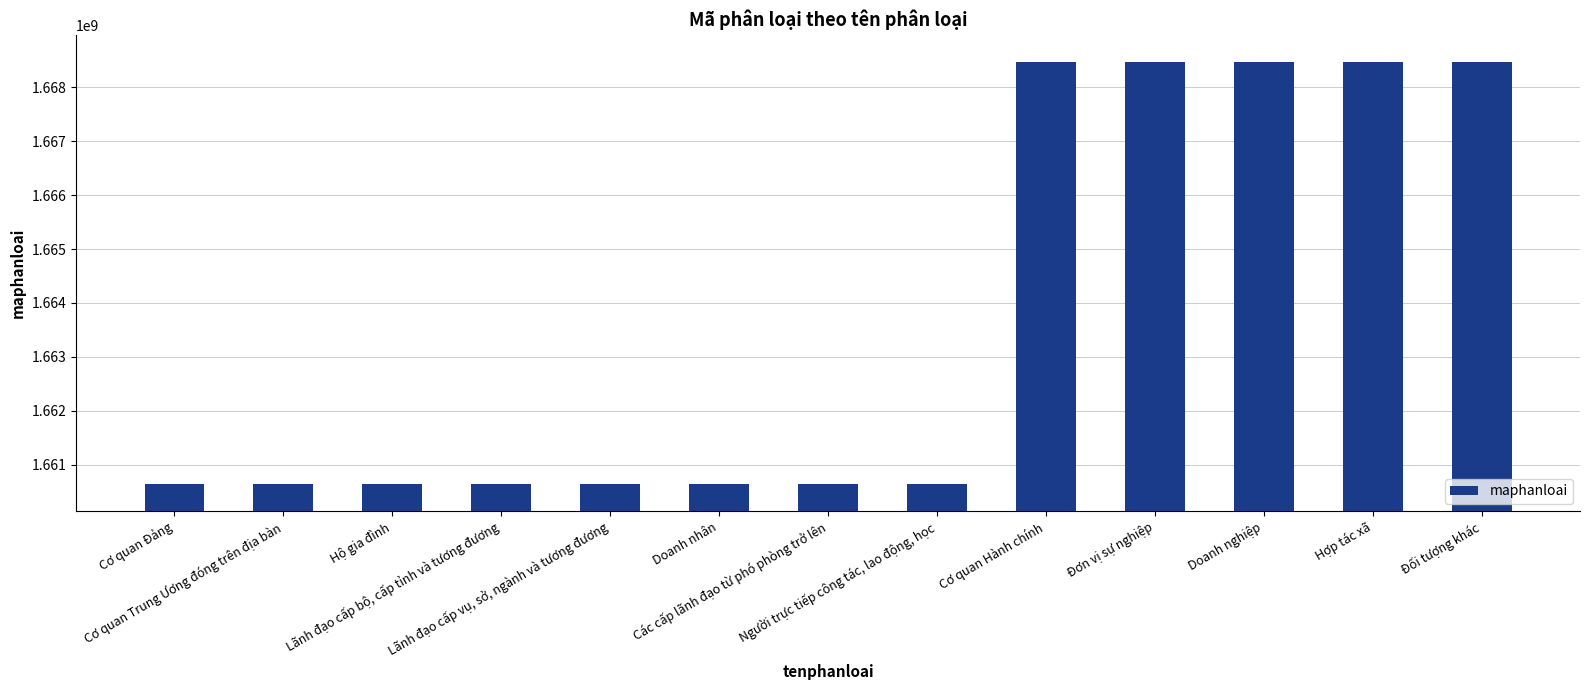

Which has a higher value, Cơ quan Đảng or Hợp tác xã?

Hợp tác xã